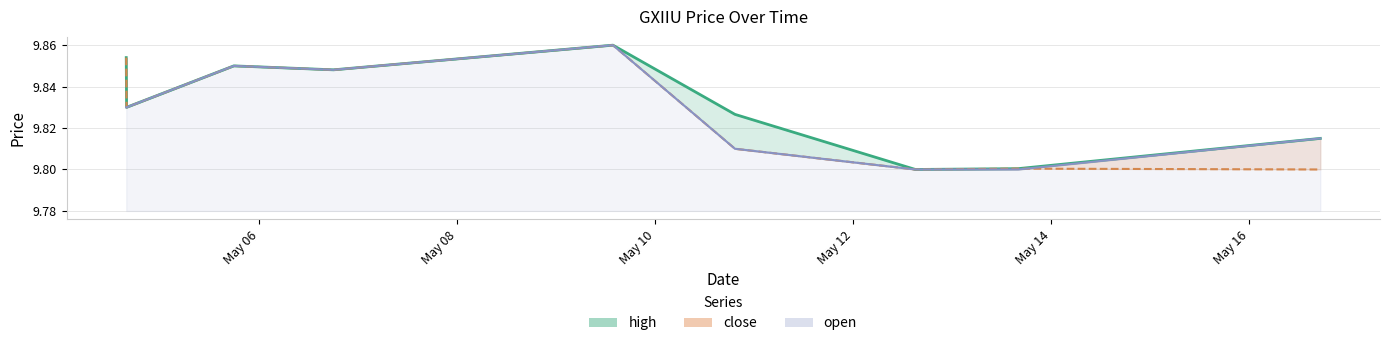

At which category does close reach its first local valley?

2022-05-04 15:50:00